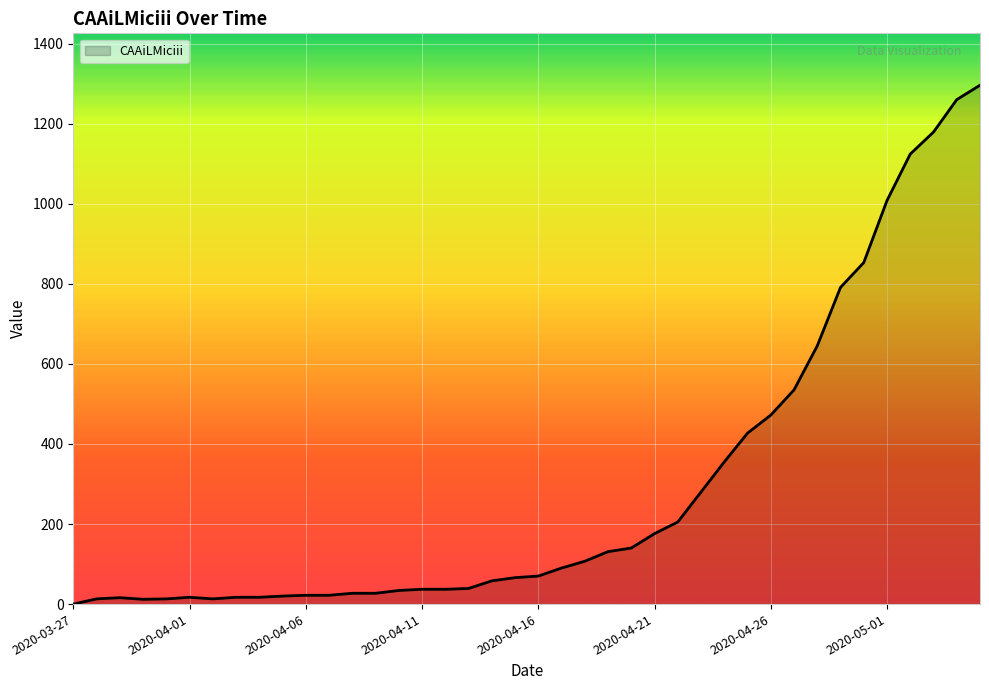

What is the difference between the maximum and minimum values?

1296